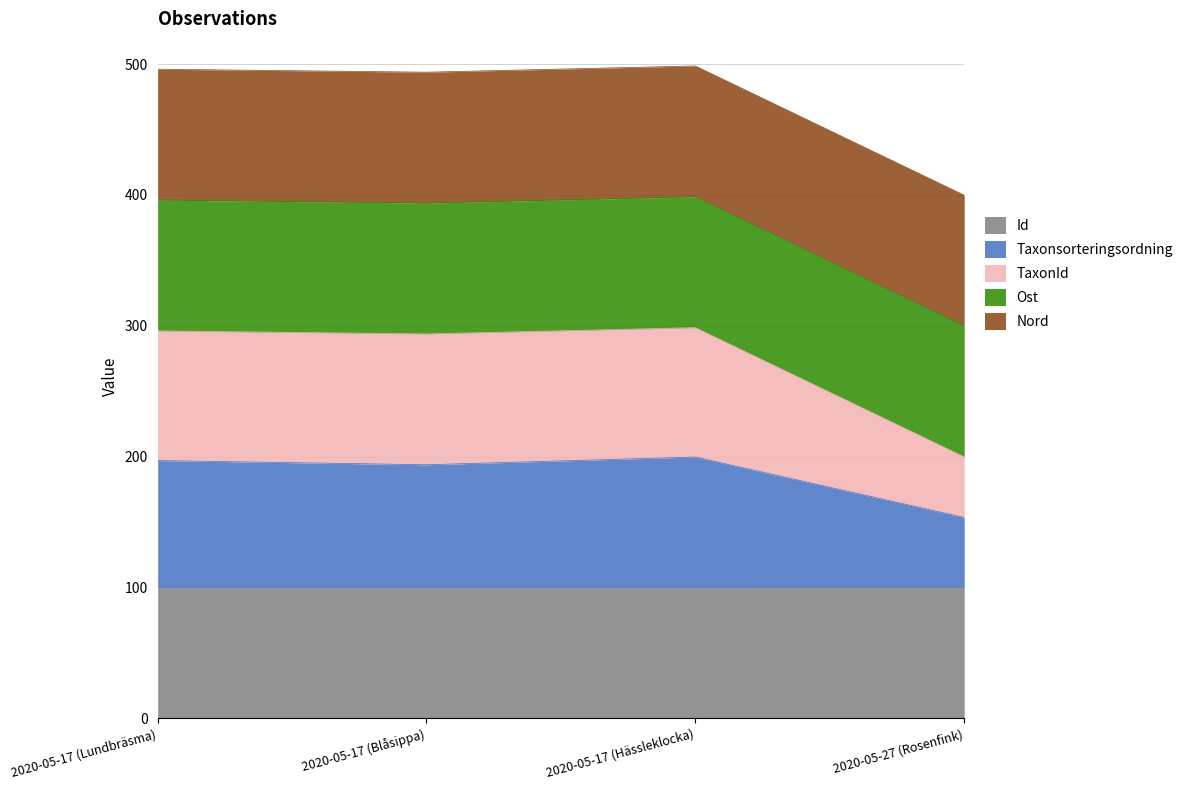

True or false: TaxonId and Id cross at least once.

False